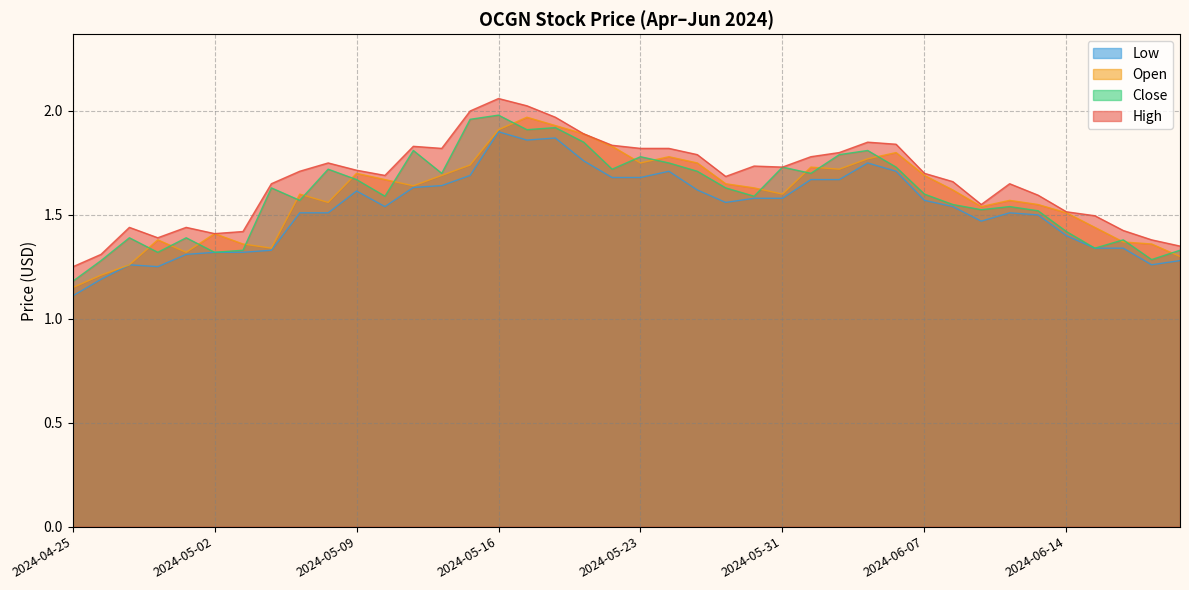

What is the difference between the High values at 2024-04-29 and 2024-06-13?

0.2